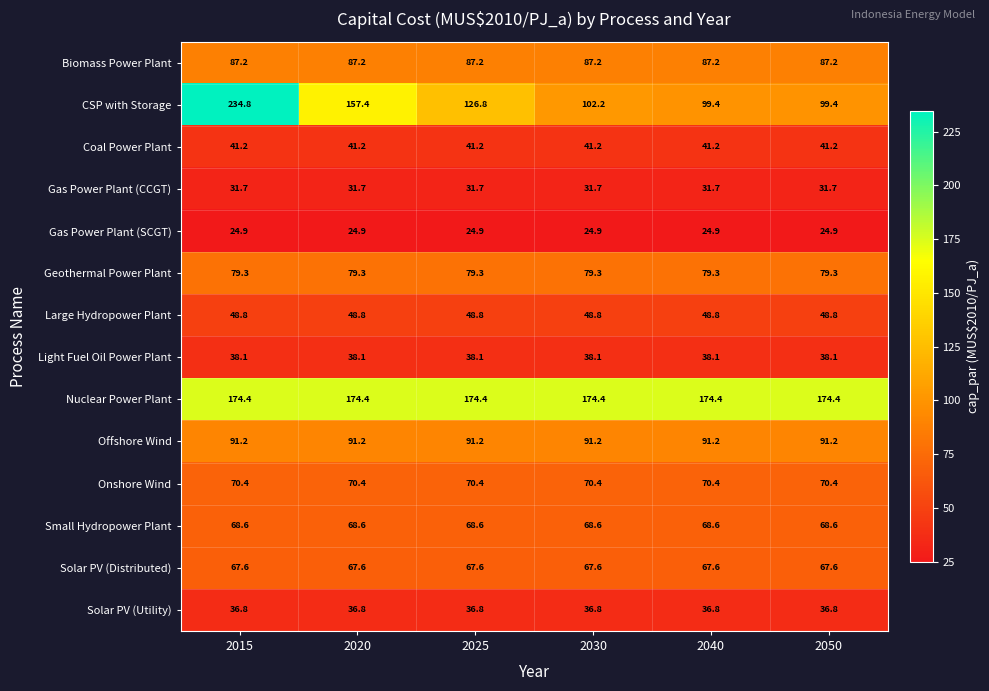

Count the number of data series in this chart.

14